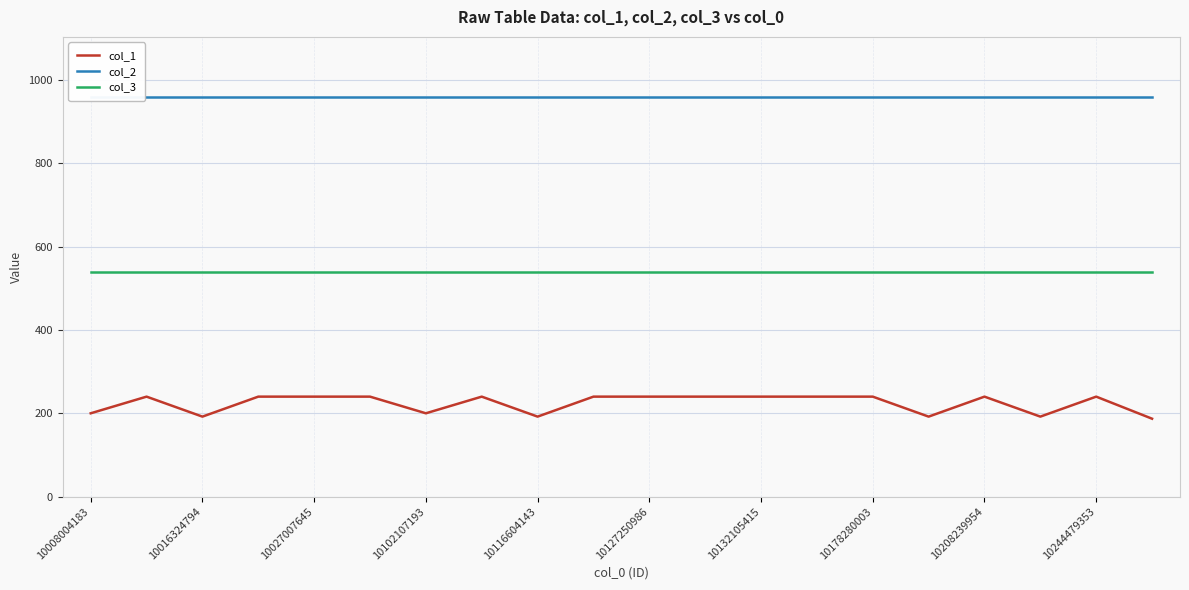

What is the spread (max minus min) of values at 10127250986?

720